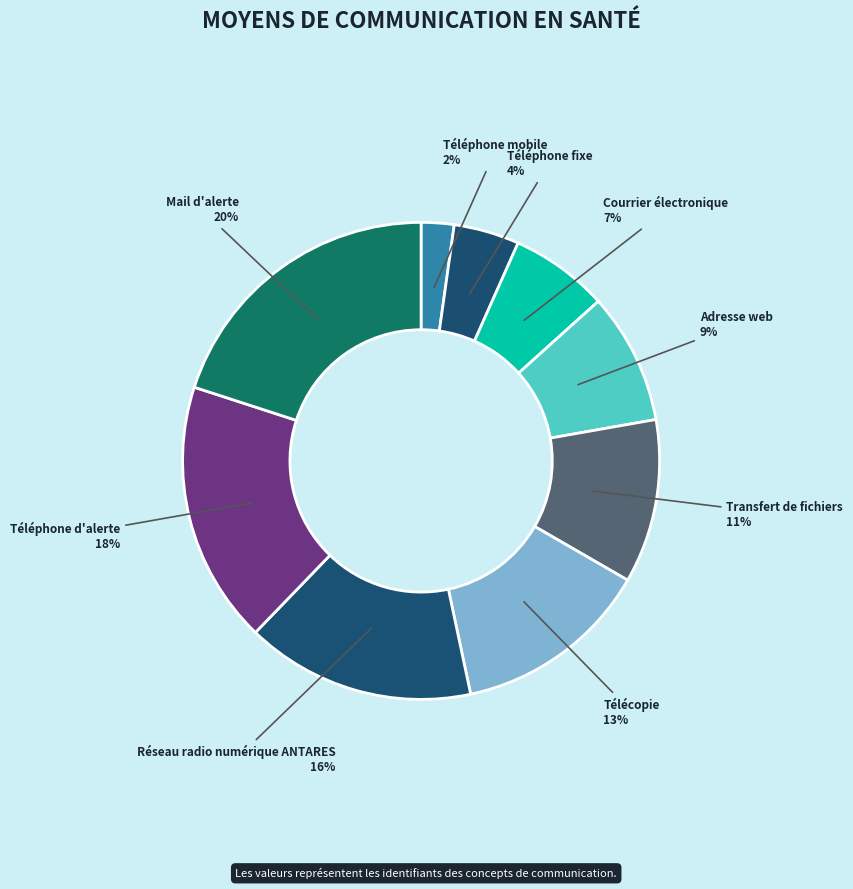

What is the smallest slice in the pie chart?

Téléphone mobile